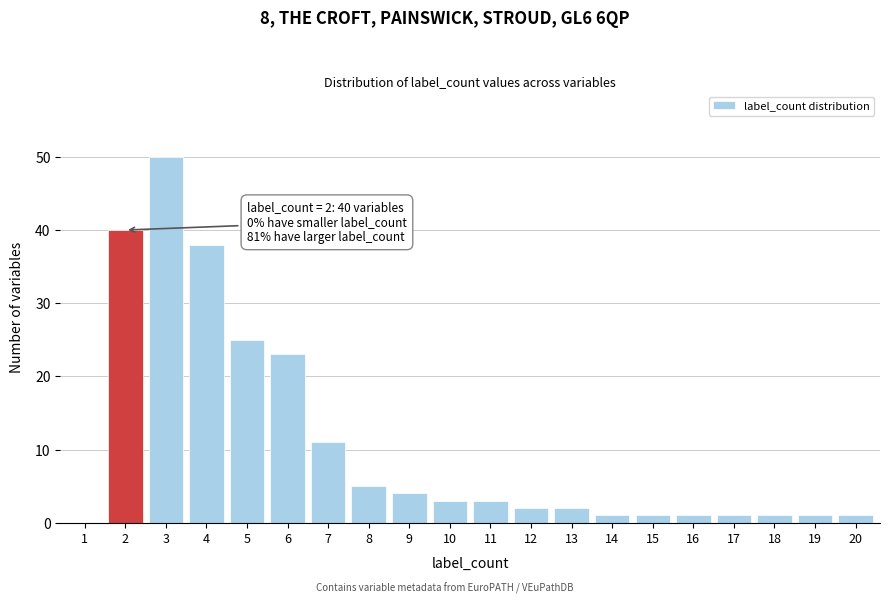

Reading right to left, transcribe all the data shown in this chart.

20=1	19=1	18=1	17=1	16=1	15=1	14=1	13=2	12=2	11=3	10=3	9=4	8=5	7=11	6=23	5=25	4=38	3=50	2=40	1=0